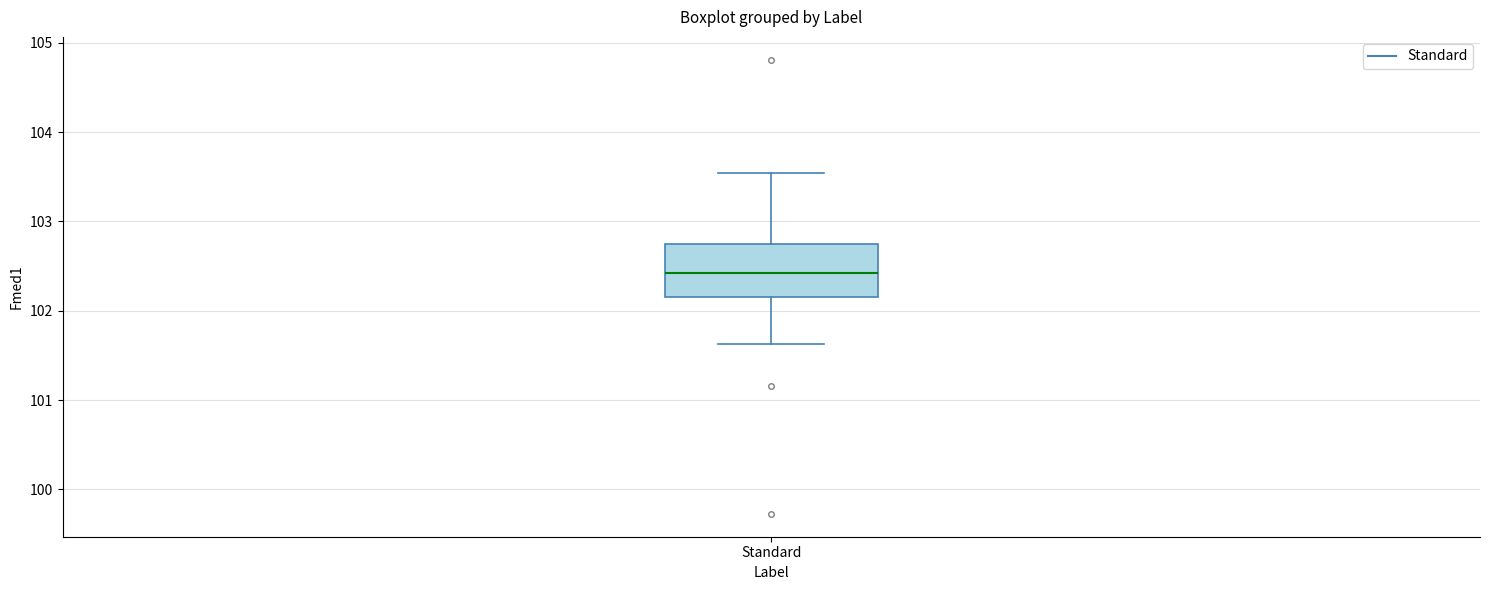

Transcribe this box plot: give where the median line is, the range the box spans, and where the two whiskers end, as read against the y-axis. The values are not printed on the chart, so give them approximately, as read against the axis.

median 102.4, box 102.1 to 102.7, whiskers 101.6 to 103.5